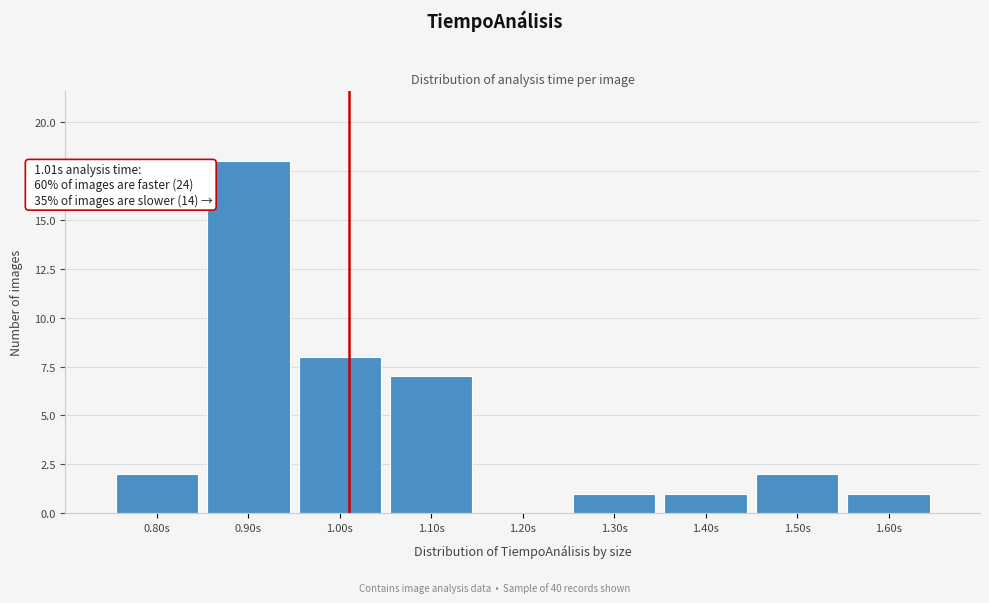

Over which range of the x-axis is the bar tallest?

0.85 to 0.95